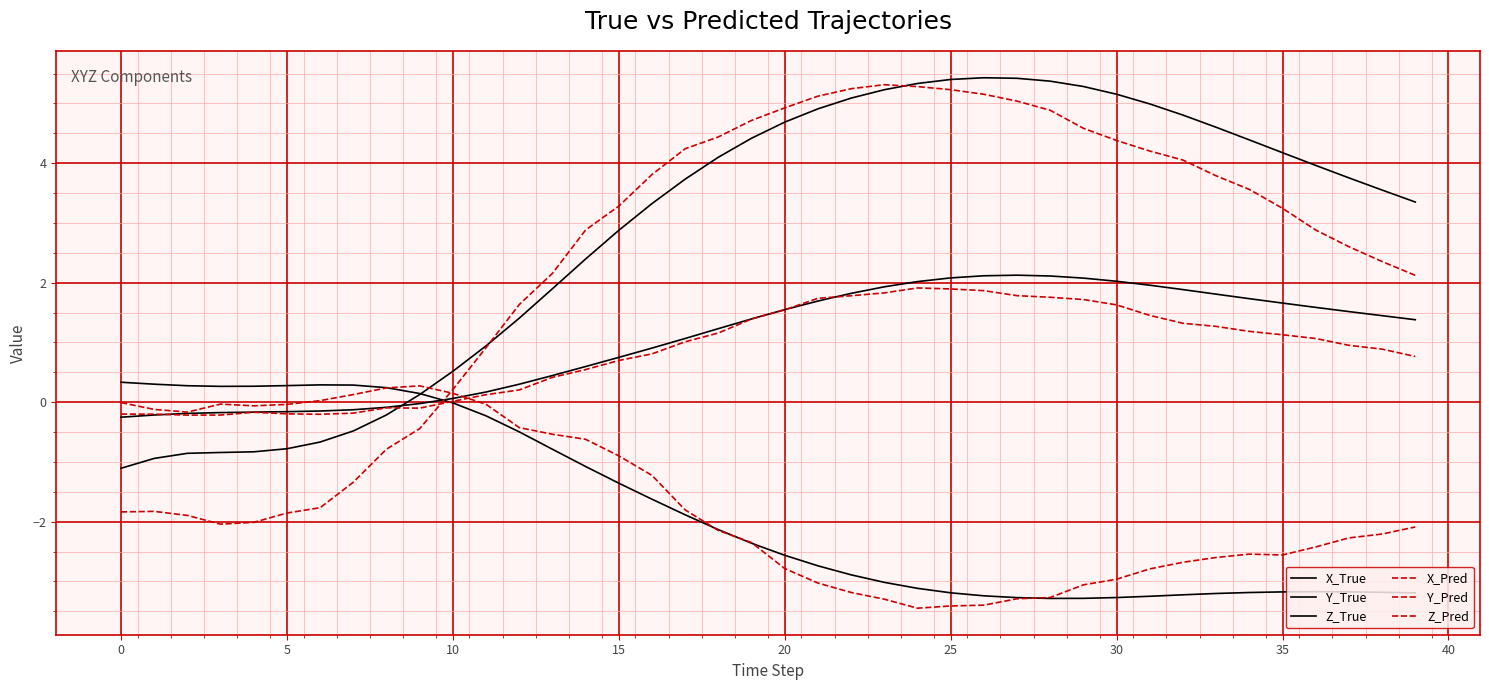

Is this an area chart (filled region under the line)?

No